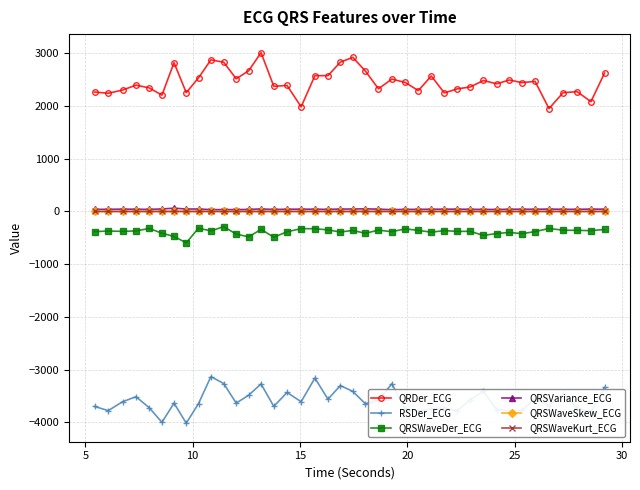

True or false: QRSWaveSkew_ECG and QRDer_ECG intersect in this chart.

False